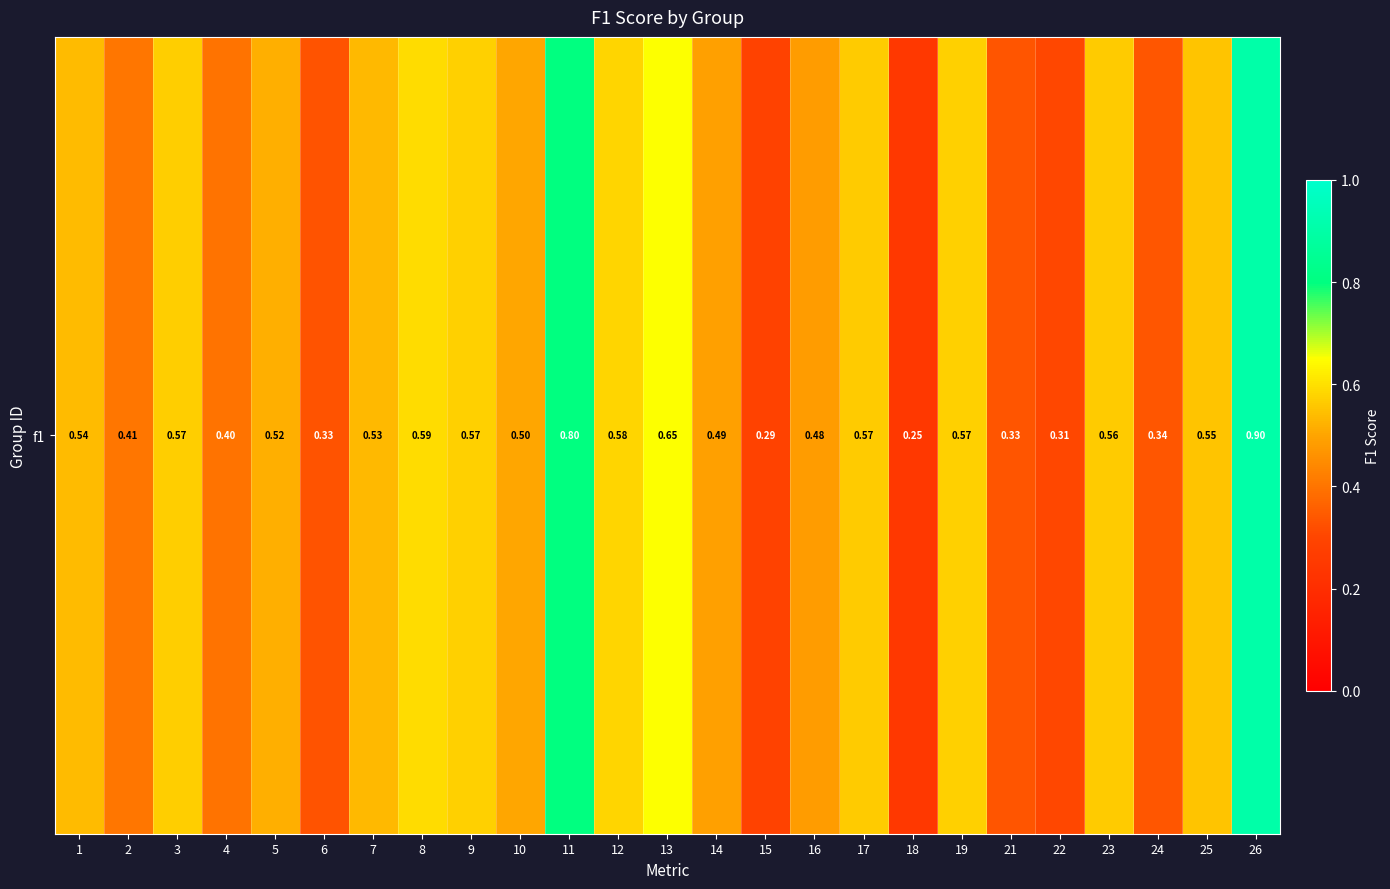

Reading left to right, list all the values displayed in this chart.

1=0.5	2=0.4	3=0.6	4=0.4	5=0.5	6=0.3	7=0.5	8=0.6	9=0.6	10=0.5	11=0.8	12=0.6	13=0.6	14=0.5	15=0.3	16=0.5	17=0.6	18=0.2	19=0.6	21=0.3	22=0.3	23=0.6	24=0.3	25=0.6	26=0.9